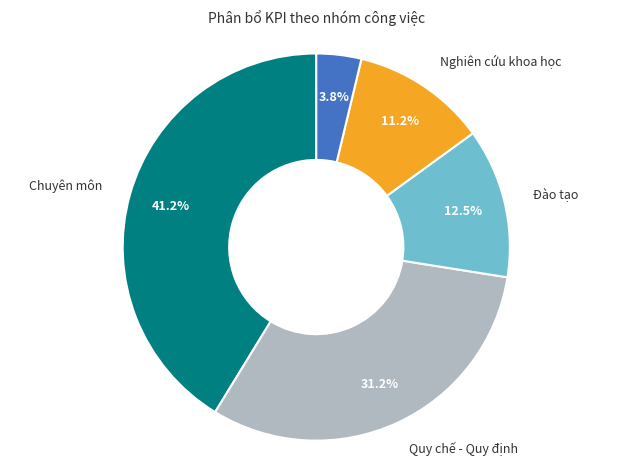

Which has a higher value, Cải tiến or Nghiên cứu khoa học?

Nghiên cứu khoa học